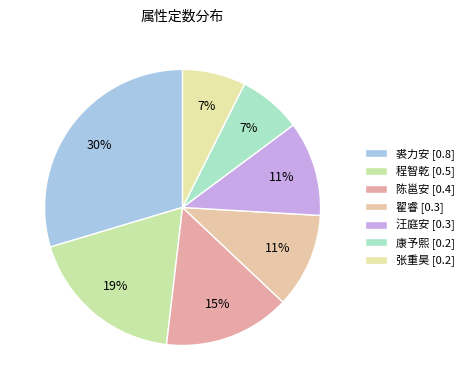

True or false: 翟睿 accounts for 11% of the total.

True